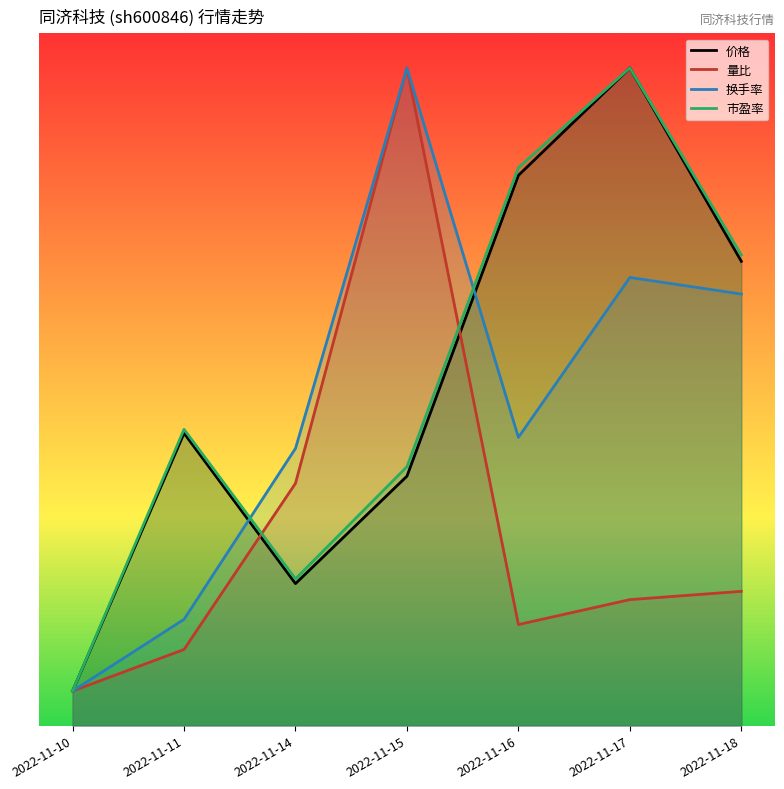

In 换手率, how many points are higher than both neighbors (excluding endpoints)?

2